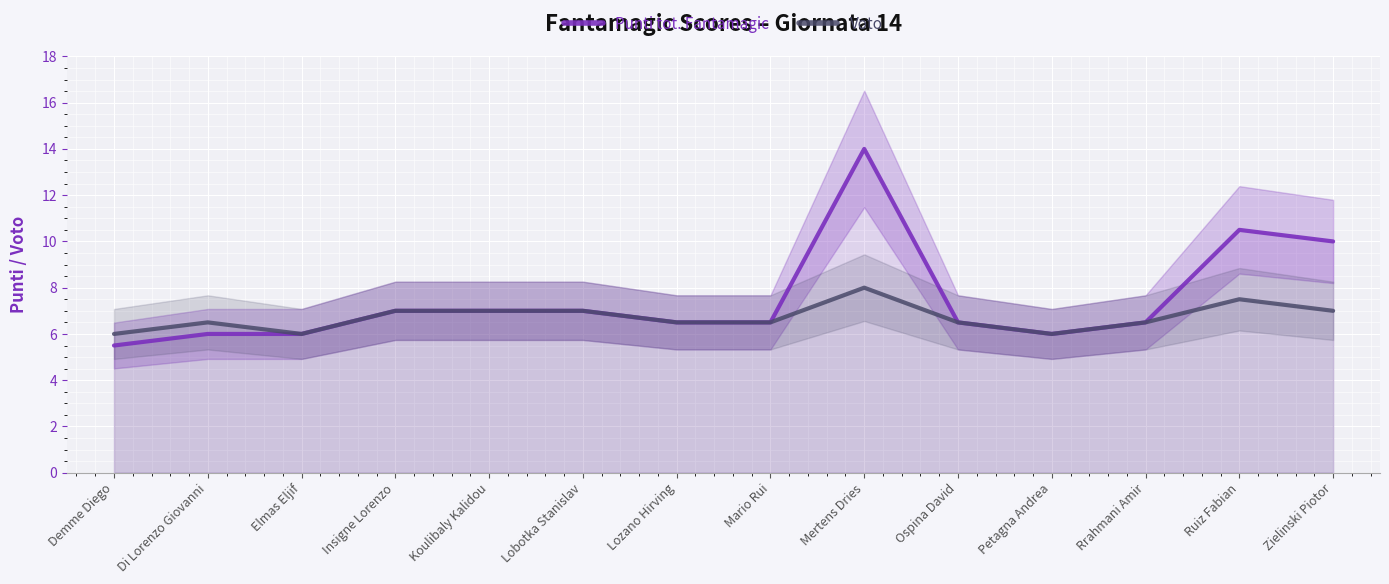

Which series has the widest spread of values?

Punti tot. Fantamagic